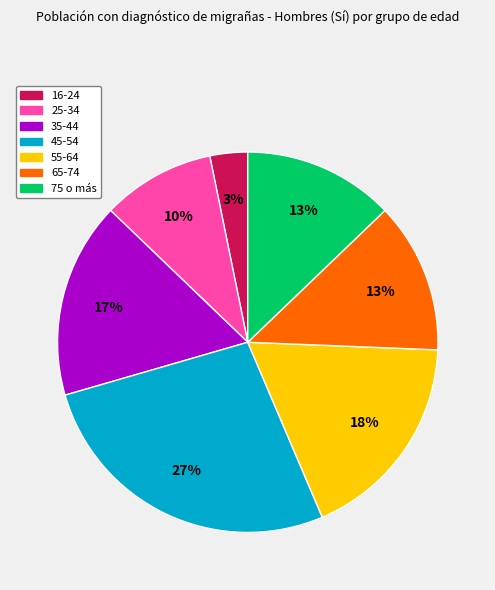

What percentage is the 75 o más slice, to the nearest percent?

13%